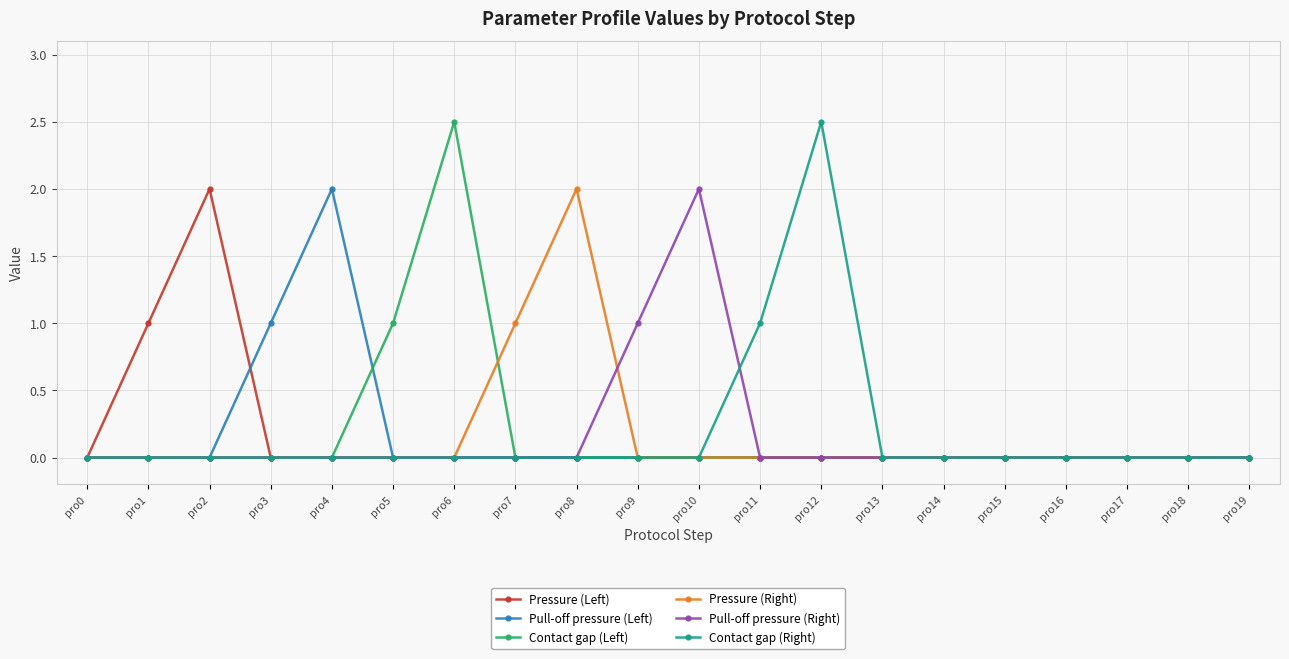

How many lines are shown in the chart?

6